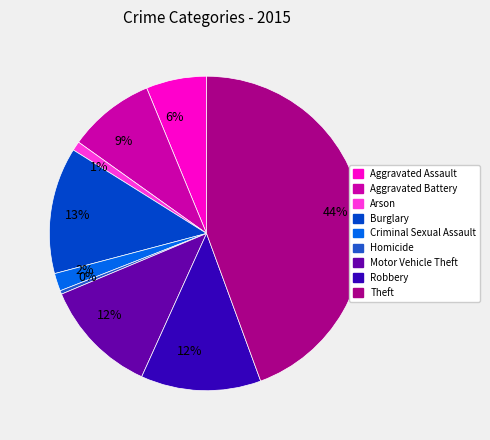

Which category has the smallest portion of the pie?

Homicide